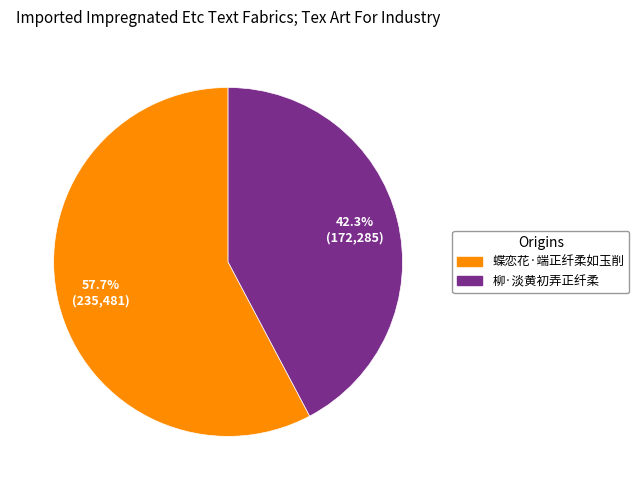

Is it true that 柳·淡黄初弄正纤柔 is 50% of the pie?

False